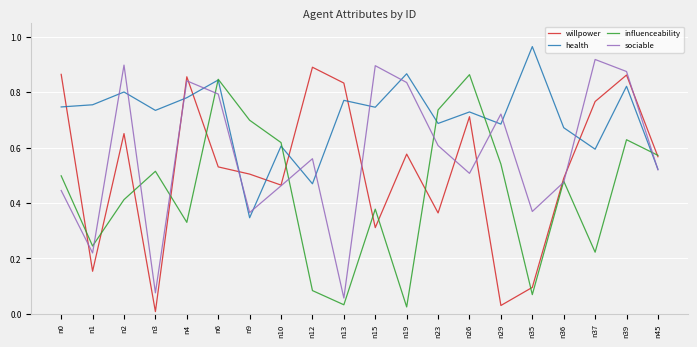

Which series changed the most between n36 and n37?

sociable